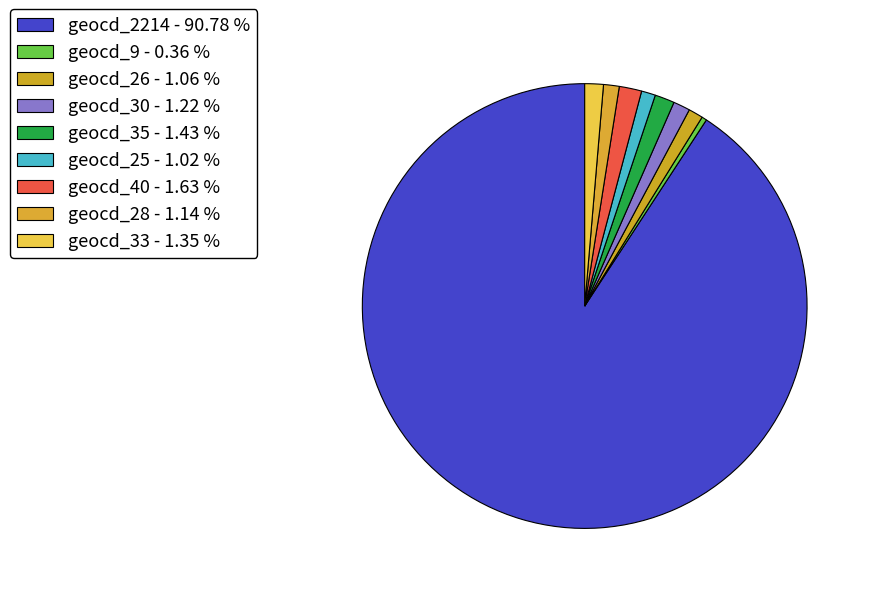

Count the number of slices in the pie.

9